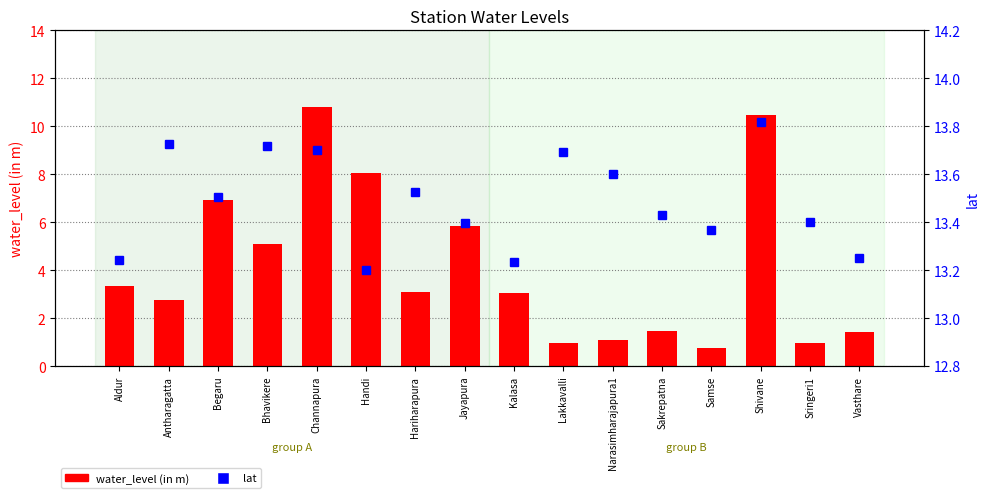

What is the lowest value of the water_level (in m) series?

0.8